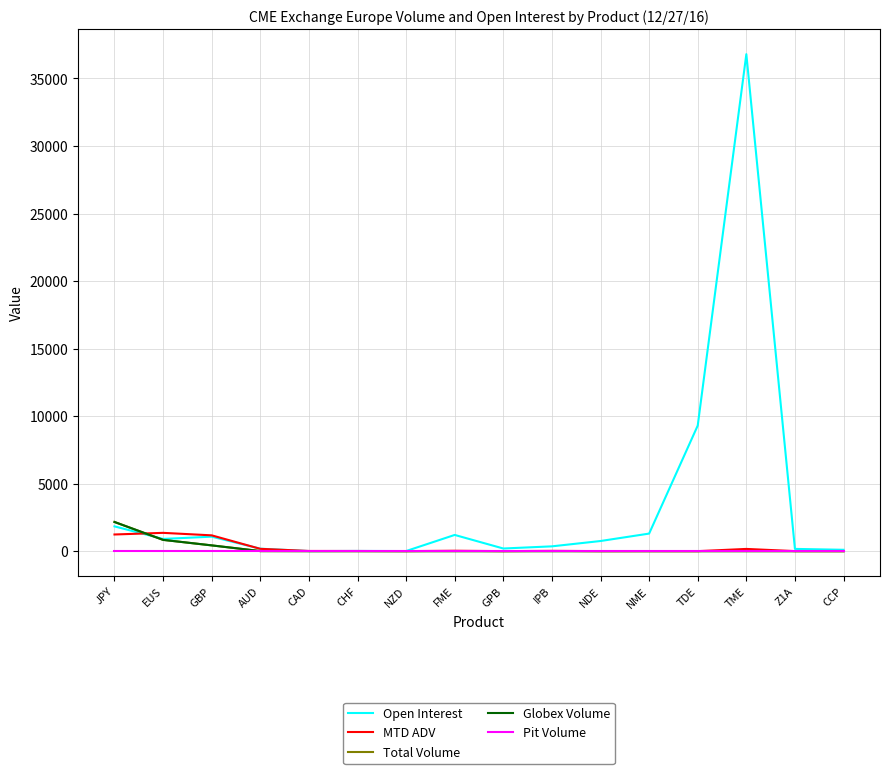

Reading left to right, list all the values displayed in this chart.

Open Interest: 1834.0	903.0	1073.0	181.0	5.0	14.0	7.0	1200.0	195.0	355.0	750.0	1300.0	9300.0	36800.0	166.0	100.0
MTD ADV: 1233.0	1354.3	1169.4	170.9	11.9	10.3	0.9	28.9	0.0	21.9	0.0	3.1	0.0	163.9	2.2	0.0
Total Volume: 2160.0	834.0	426.0	4.0	0.0	0.0	0.0	0.0	0.0	0.0	0.0	0.0	0.0	0.0	0.0	0.0
Globex Volume: 2160.0	834.0	426.0	4.0	0.0	0.0	0.0	0.0	0.0	0.0	0.0	0.0	0.0	0.0	0.0	0.0
Pit Volume: 0.0	0.0	0.0	0.0	0.0	0.0	0.0	0.0	0.0	0.0	0.0	0.0	0.0	0.0	0.0	0.0